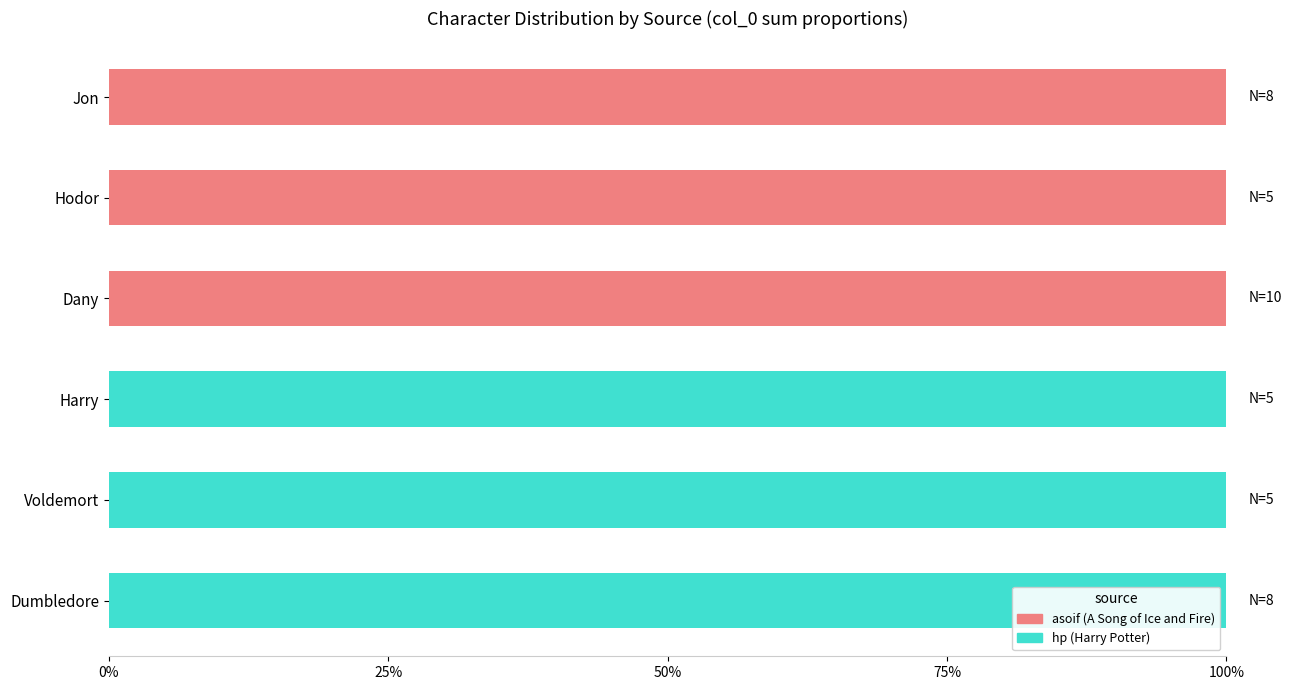

Count the asoif (A Song of Ice and Fire) values in the range 0 to 1.

6